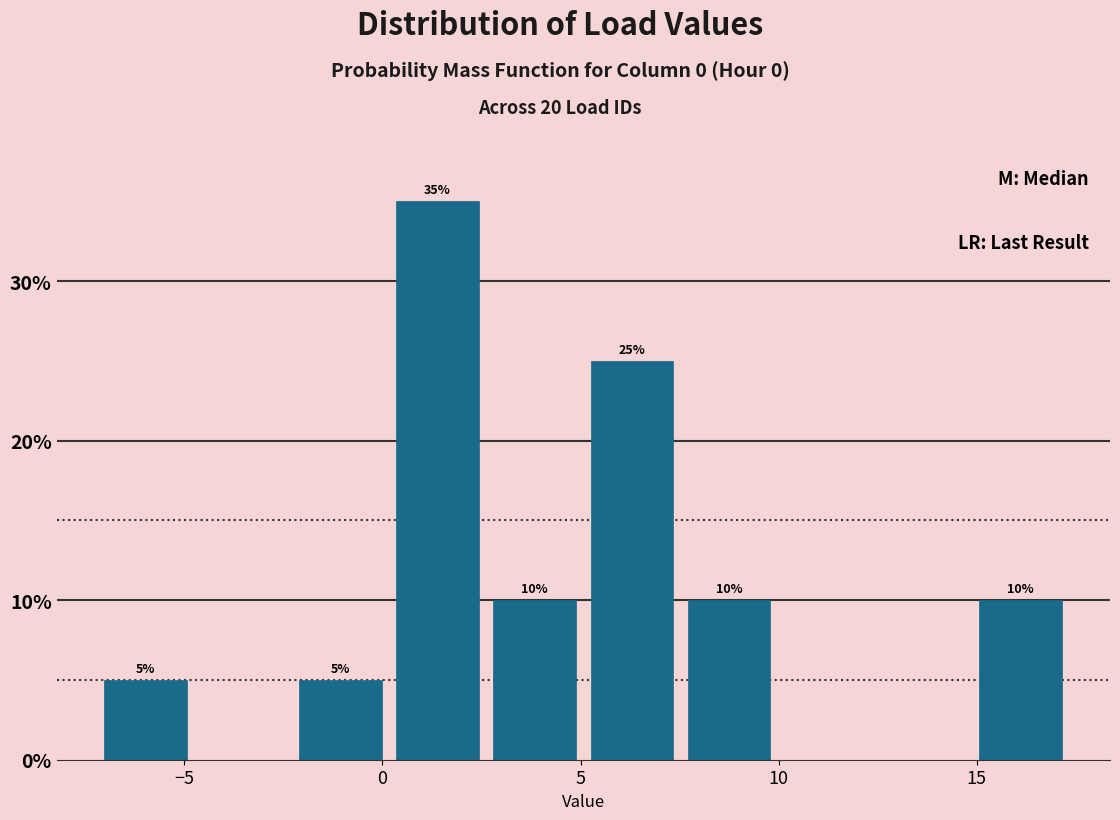

Which range on the x-axis has the tallest bar?

0.0 to 2.5